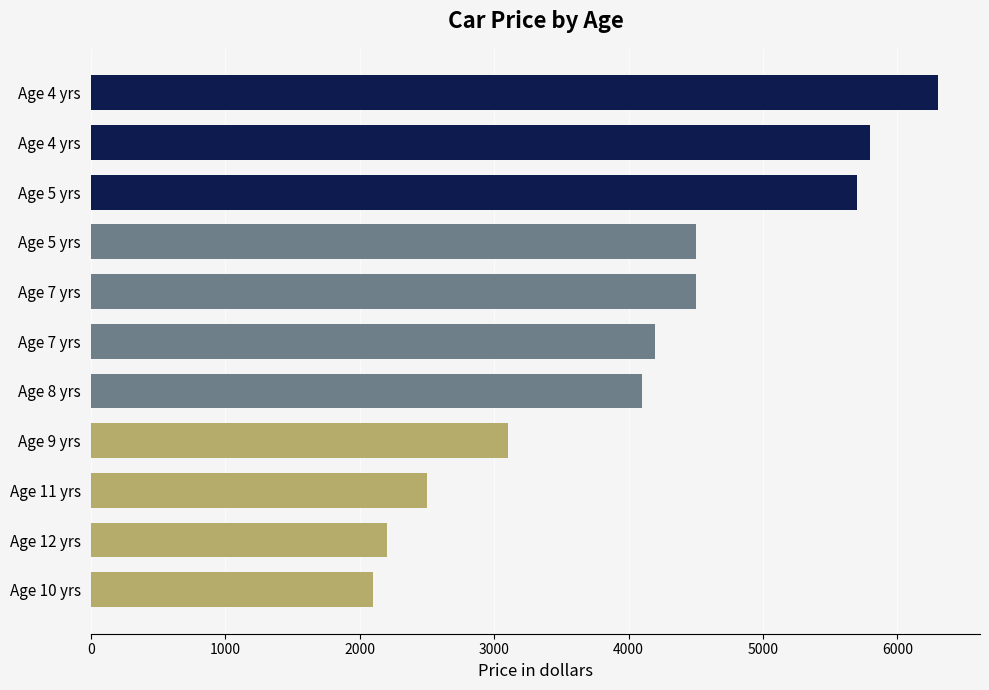

Count the number of data series in this chart.

1